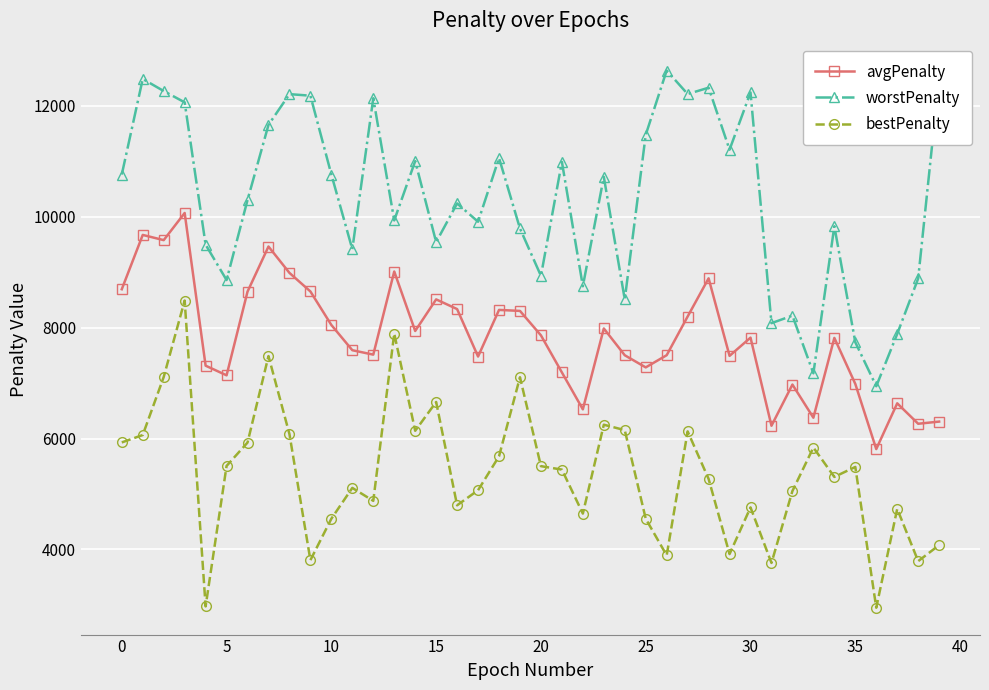

True or false: bestPenalty and avgPenalty intersect in this chart.

False